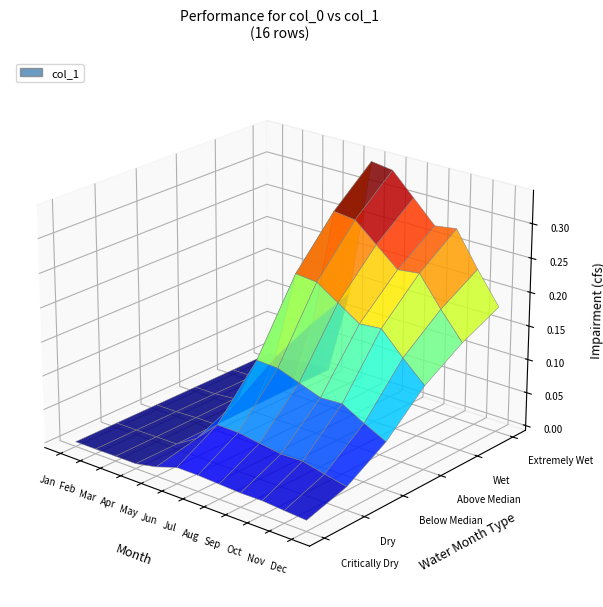

Reading left to right, list all the values displayed in this chart.

0=0.0	1=0.0	2=0.0	3=0.0	4=0.1	5=0.3	6=0.3	7=0.3	8=0.3	9=0.3	10=0.2	11=0.2	12=0.2	13=0.1	14=0.1	15=0.2